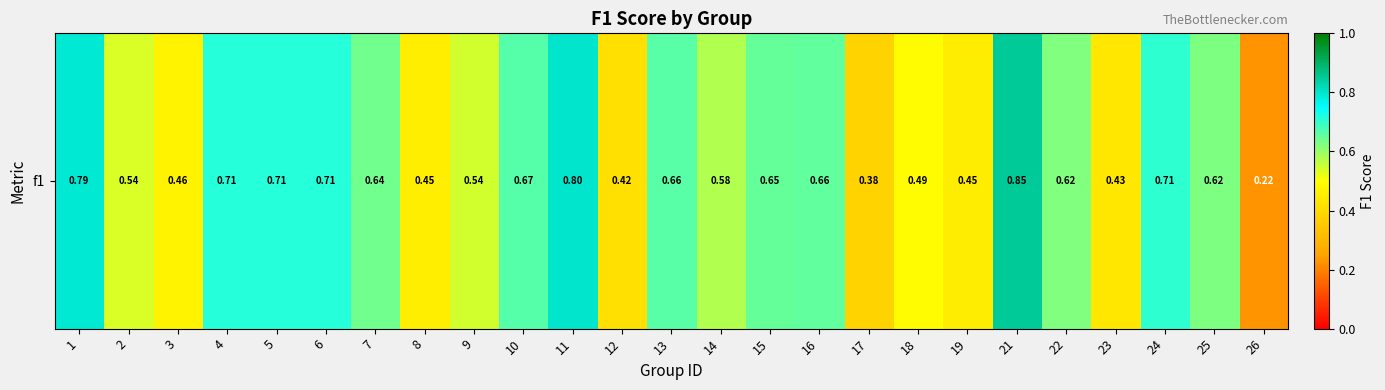

What is the average value?

0.6